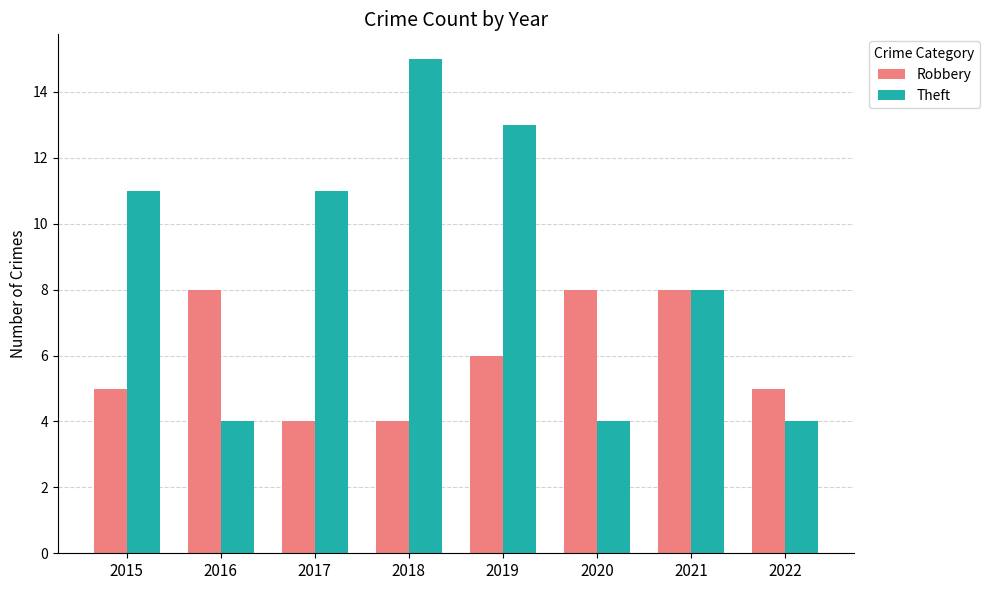

What is the smallest value displayed?

4